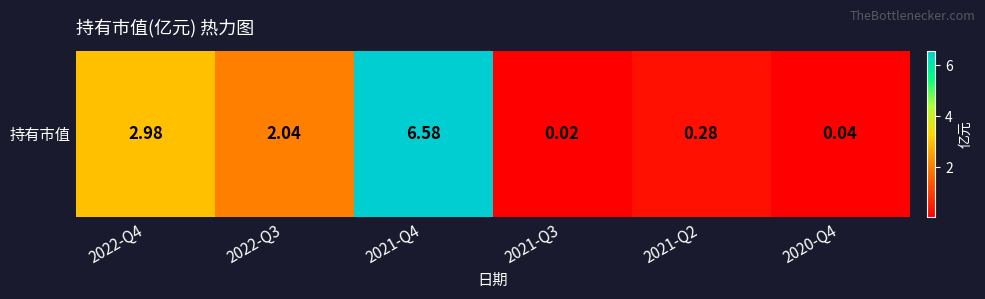

At which label does the data first exceed 2?

2022-Q4